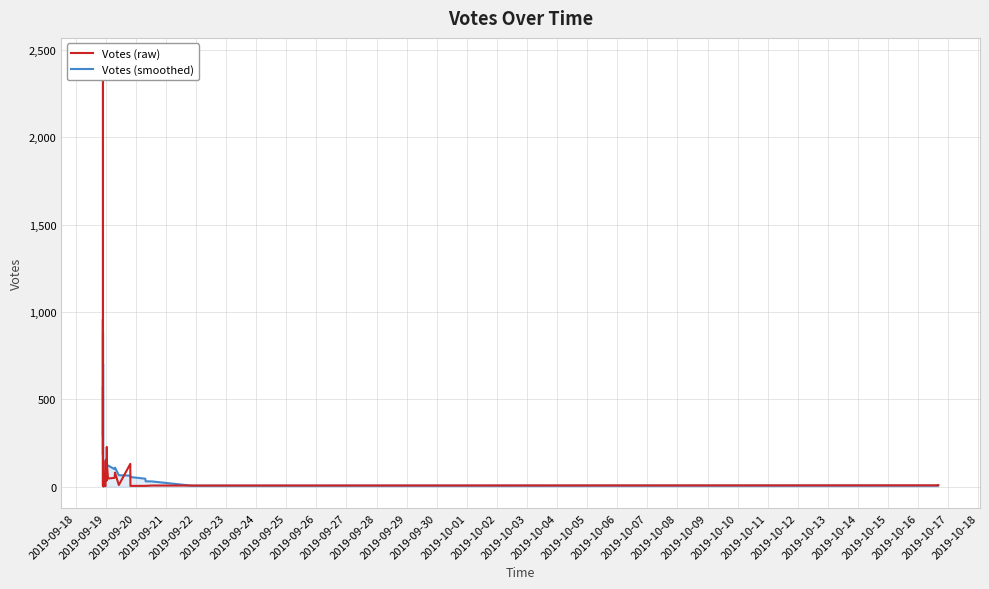

How many lines are shown in the chart?

2